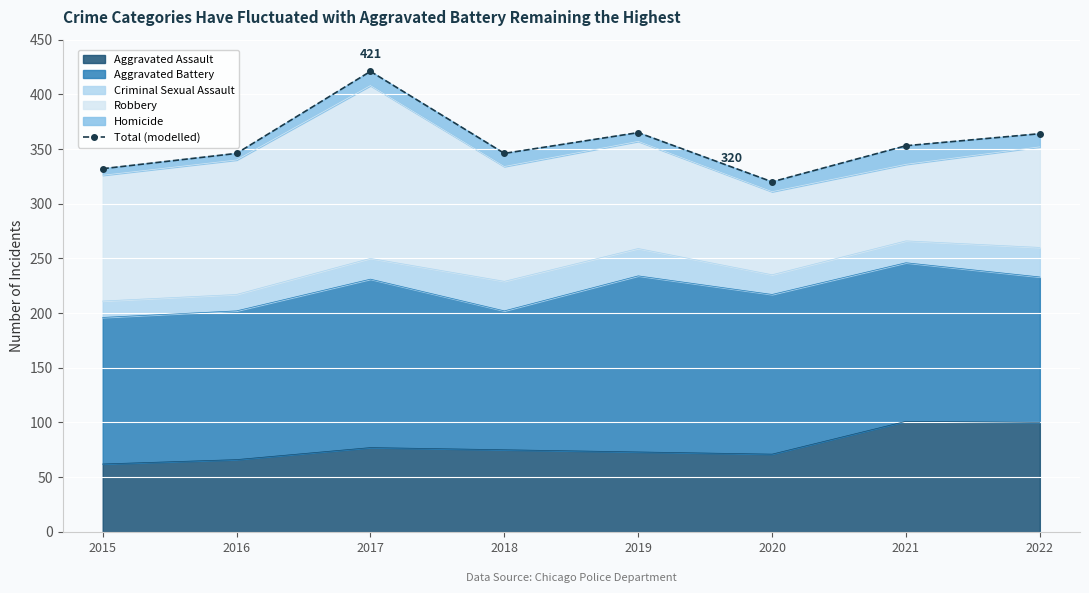

How many lines are shown in the chart?

1